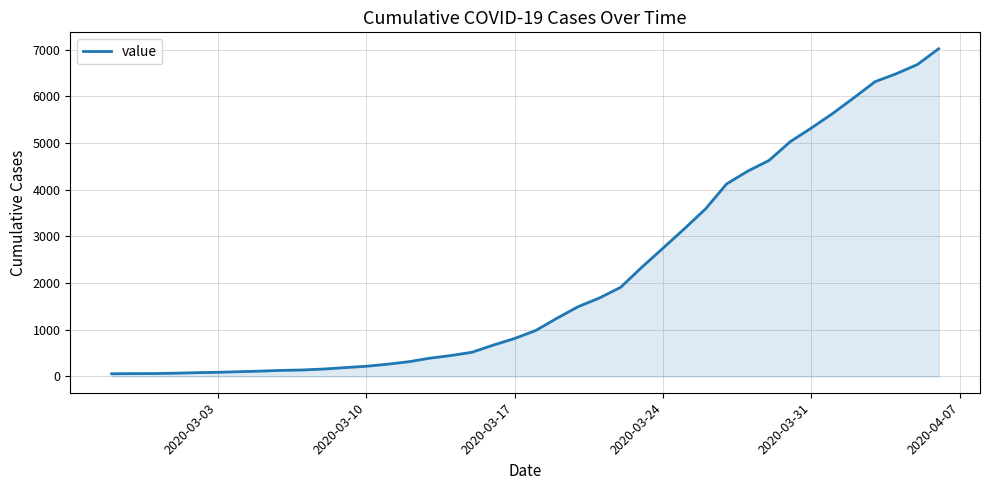

What is the average value?

2140